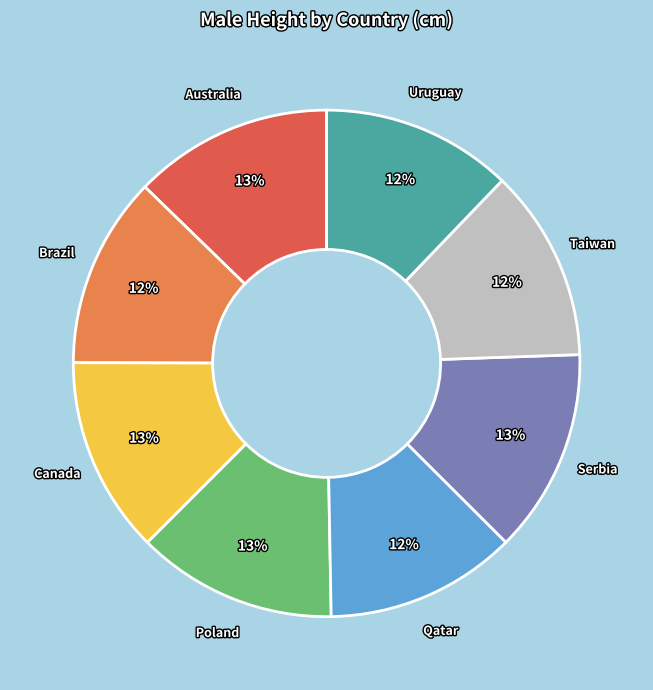

Is the sum of Canada and Taiwan greater than half?

No